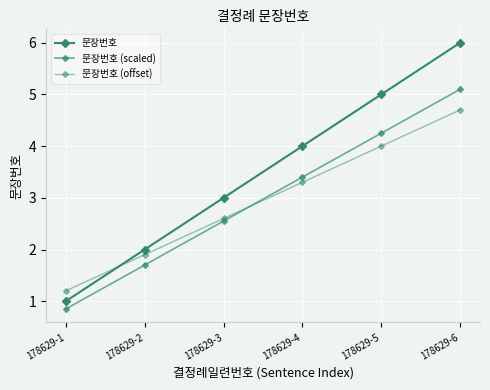

Reading right to left, what are all the values shown in this chart?

문장번호: 6.0	5.0	4.0	3.0	2.0	1.0
문장번호 (scaled): 5.1	4.2	3.4	2.5	1.7	0.8
문장번호 (offset): 4.7	4.0	3.3	2.6	1.9	1.2